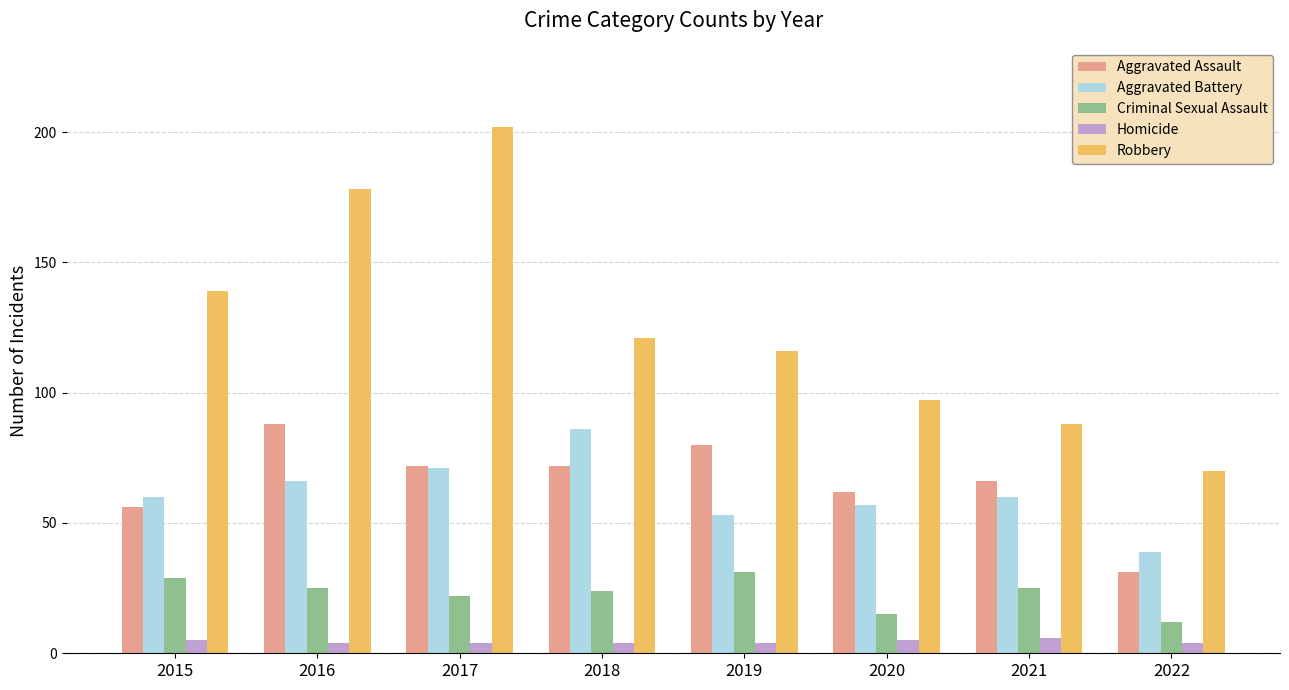

How many data points does each series have?

8